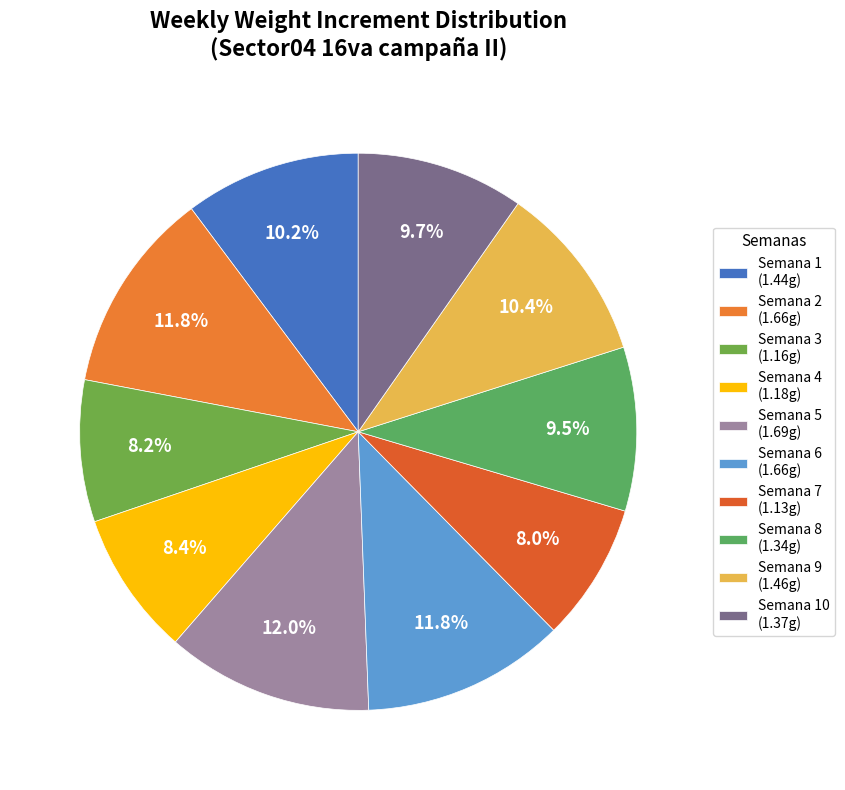

How many segments does this pie chart have?

10